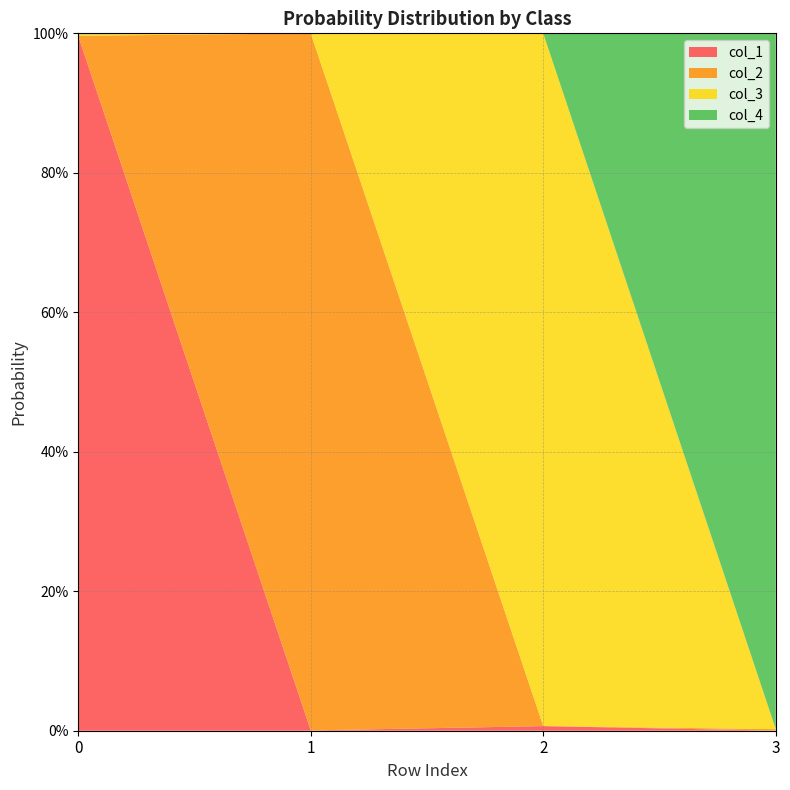

Reading left to right, transcribe all the data shown in this chart.

col_1: 1.0	0.0	0.0	0.0
col_2: 0.0	1.0	0.0	0.0
col_3: 0.0	0.0	1.0	0.0
col_4: 0.0	0.0	0.0	1.0